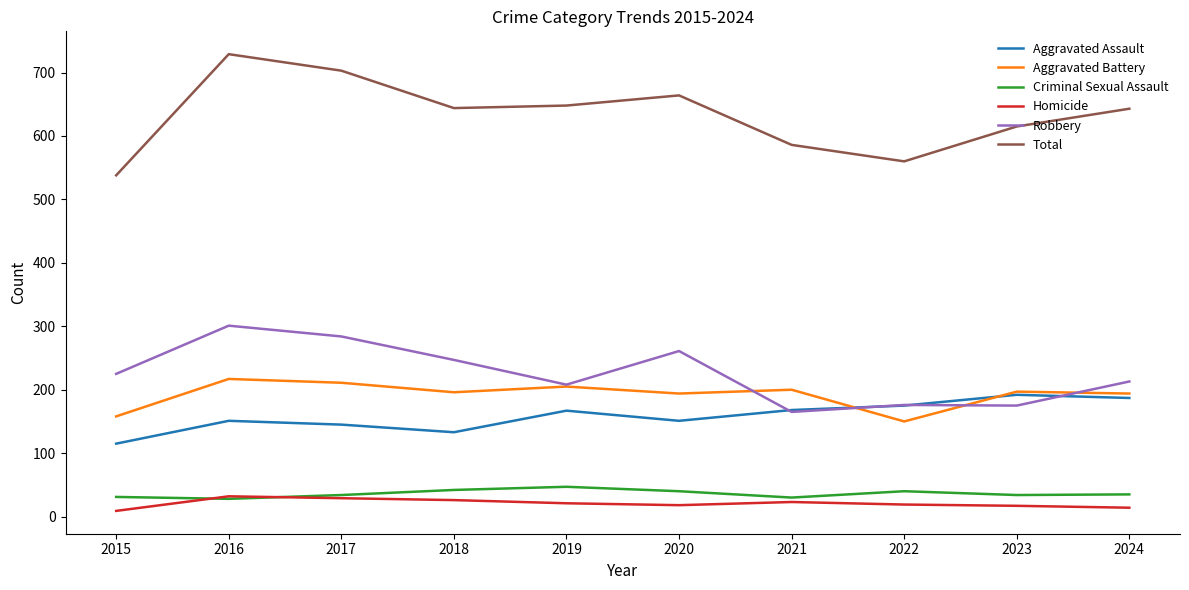

True or false: Aggravated Battery has a value of 194 at 2020.

True